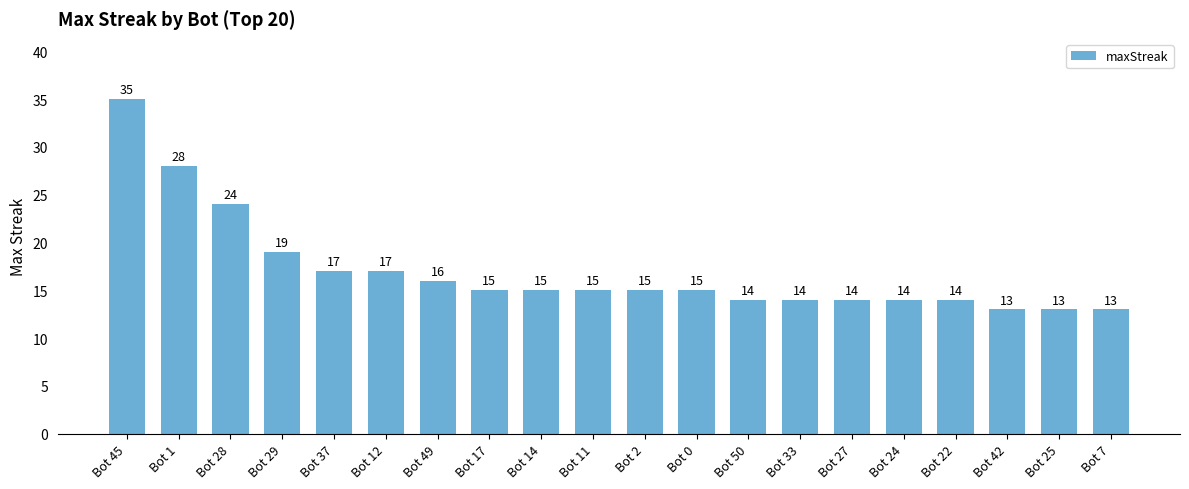

Where does the data first go above 15?

Bot 45